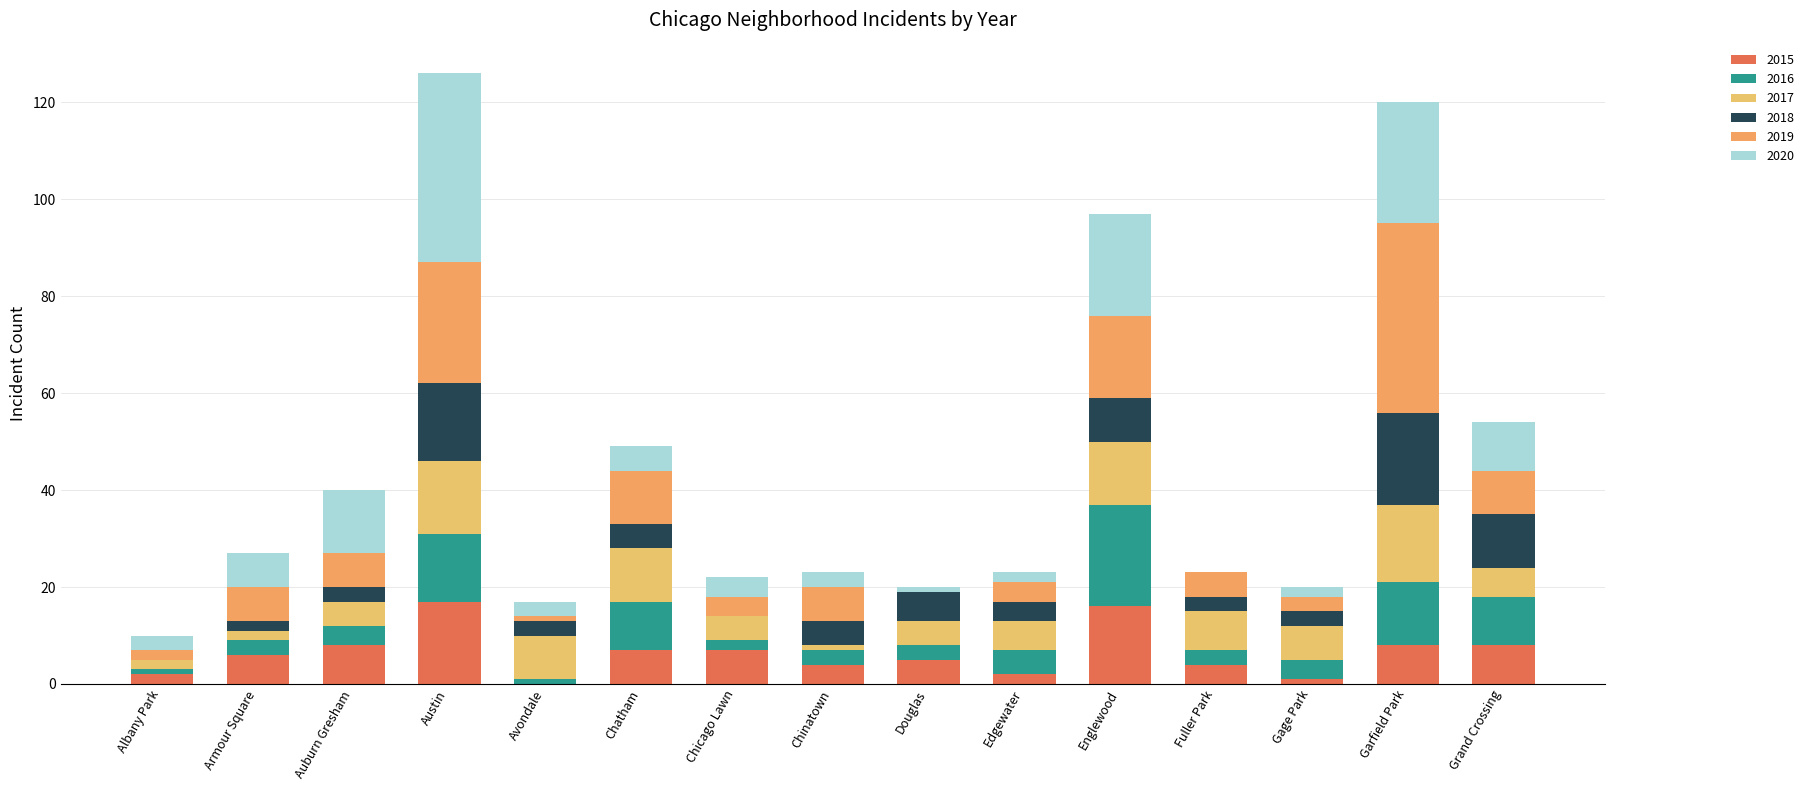

At which label is 2017 closest to 8?

Fuller Park